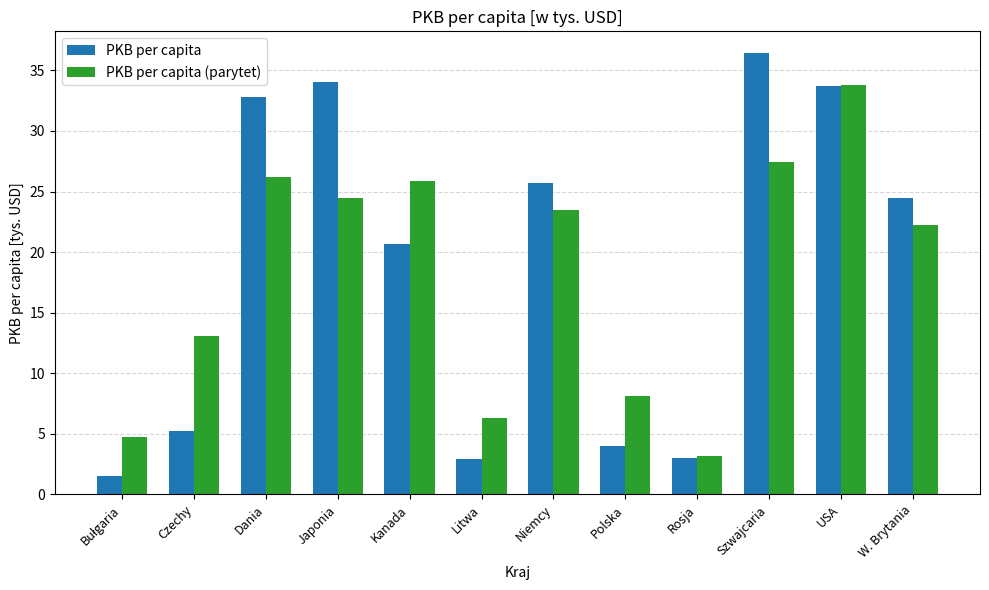

What is the approximate value of PKB per capita (parytet) at Niemcy?

23.5